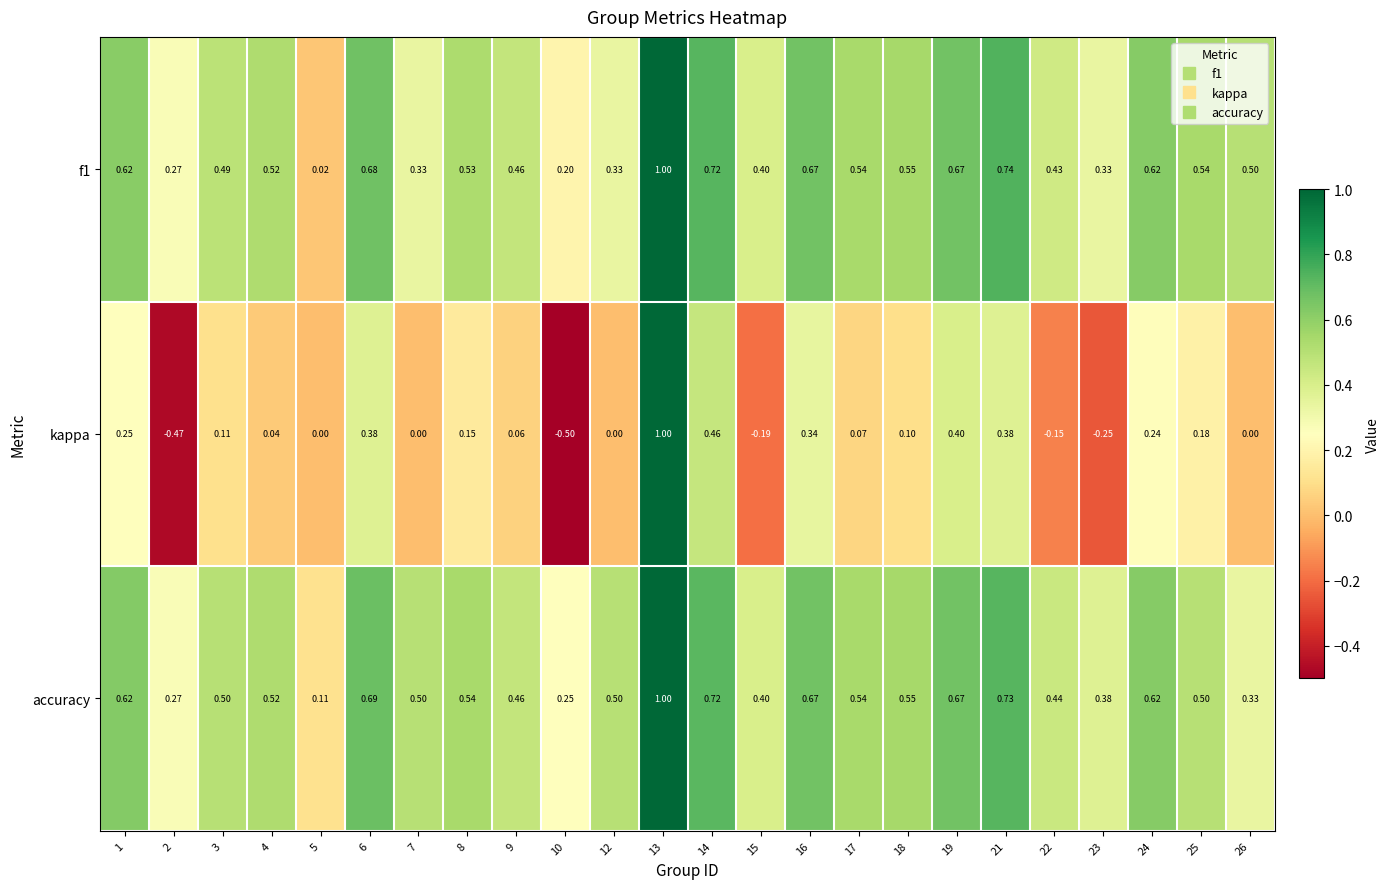

Is the value of kappa at 7 greater than the value of accuracy at 9?

No